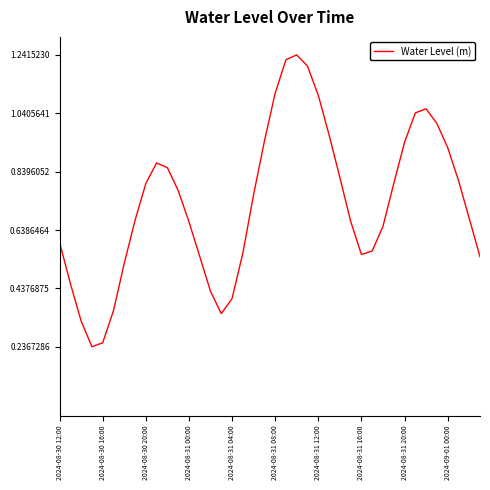

The value at 2024-08-31 08:00 is 1.1. True or false?

True